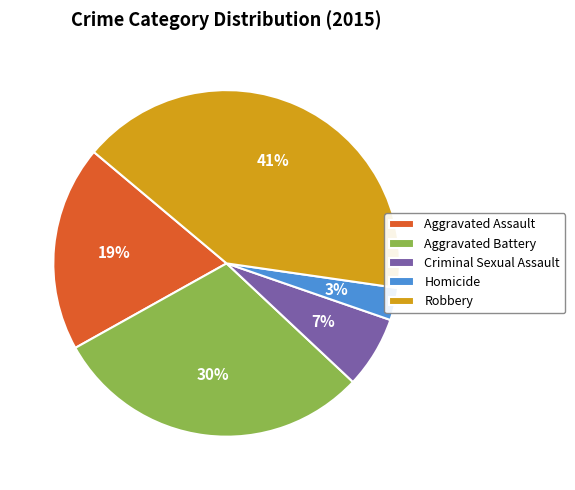

To the nearest percent, what portion does Aggravated Assault represent?

19%